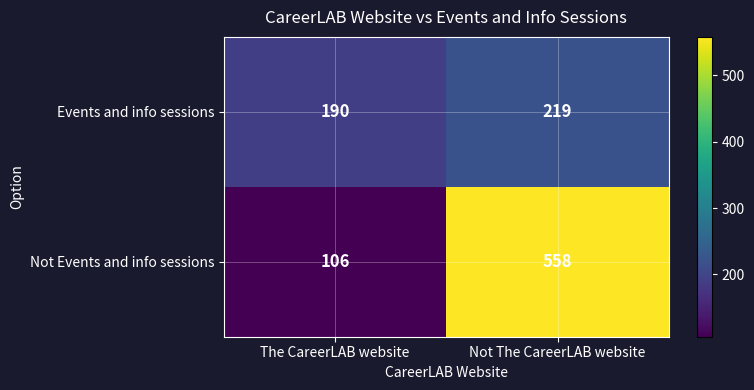

The Not Events and info sessions series shows 558 at Not The CareerLAB website. True or false?

True